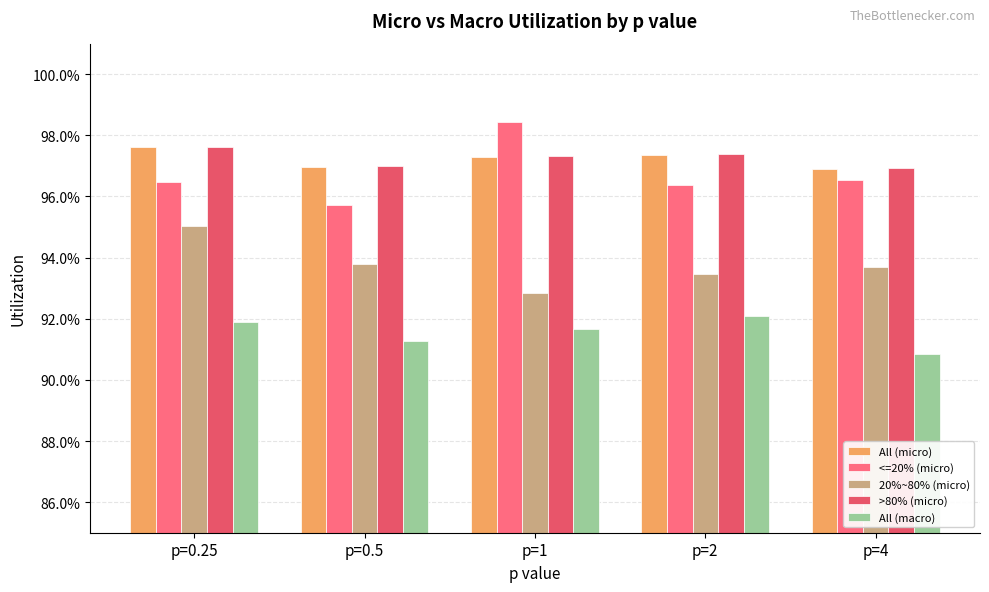

Does the chart contain stacked bars?

No